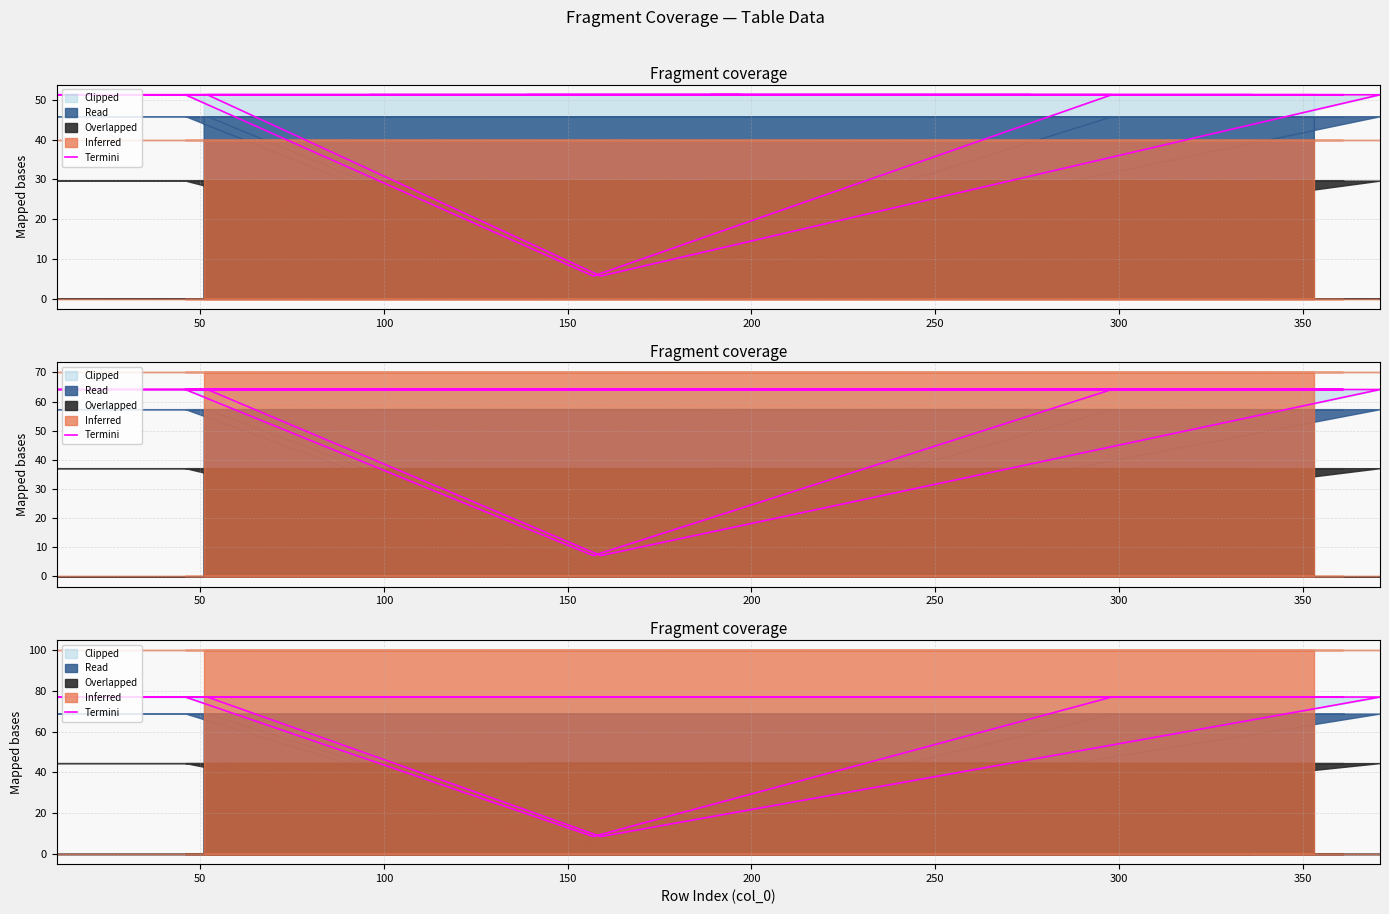

True or false: the data has more than 2 interior local peaks.

False